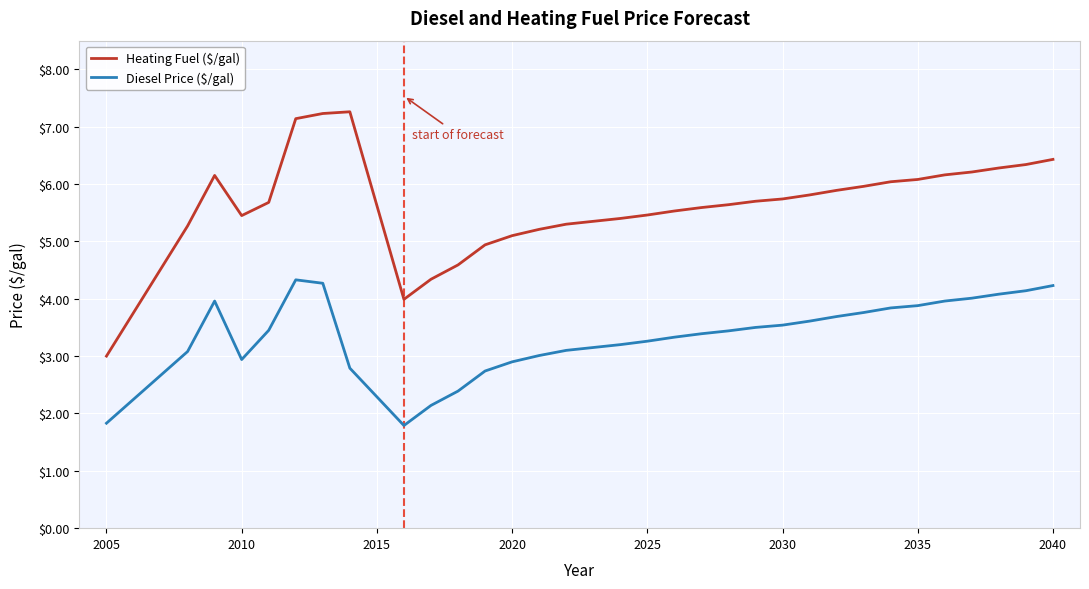

Which series has the largest range (max minus min)?

Heating Fuel ($/gal)